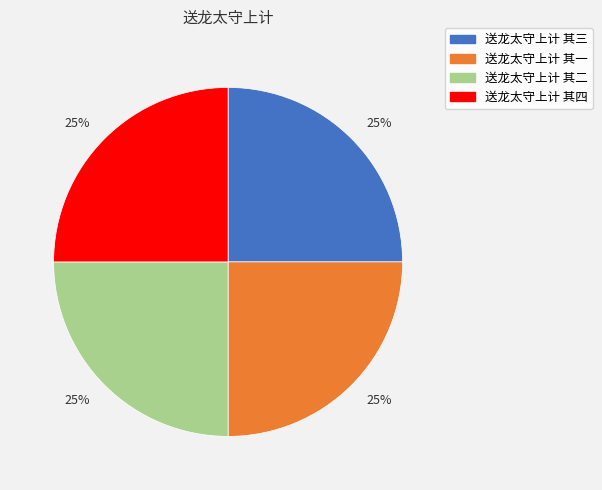

How many segments does this pie chart have?

4